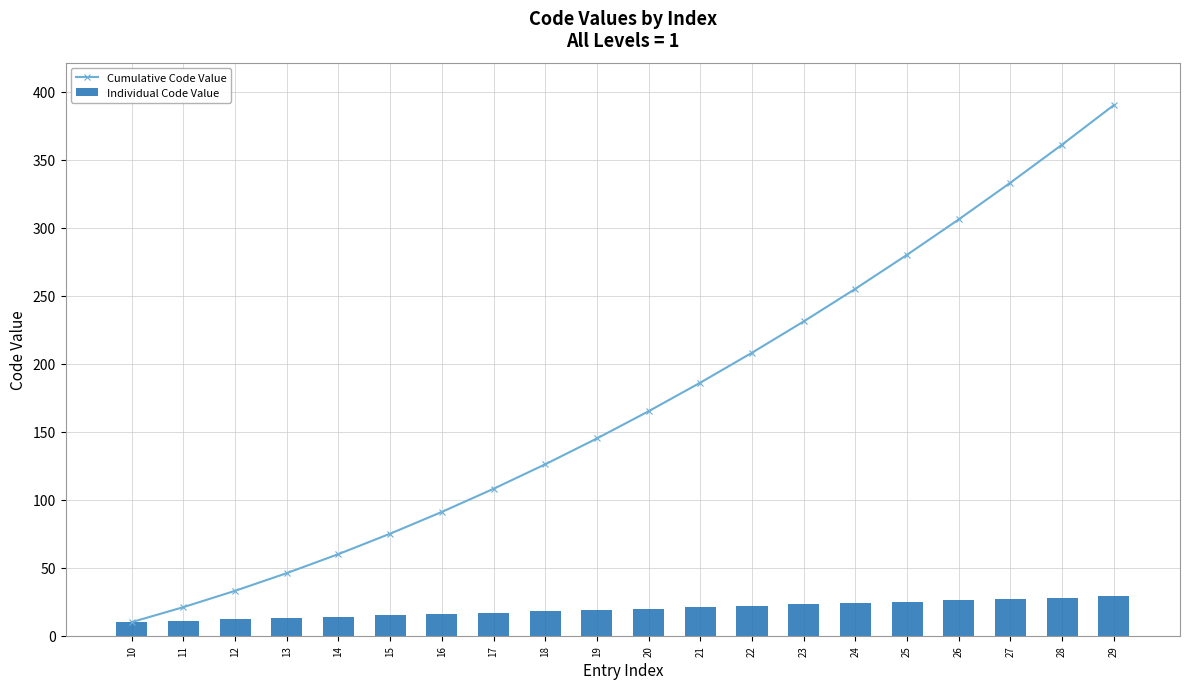

What is the value of the Cumulative Code Value bar at the 20th from the left?

390